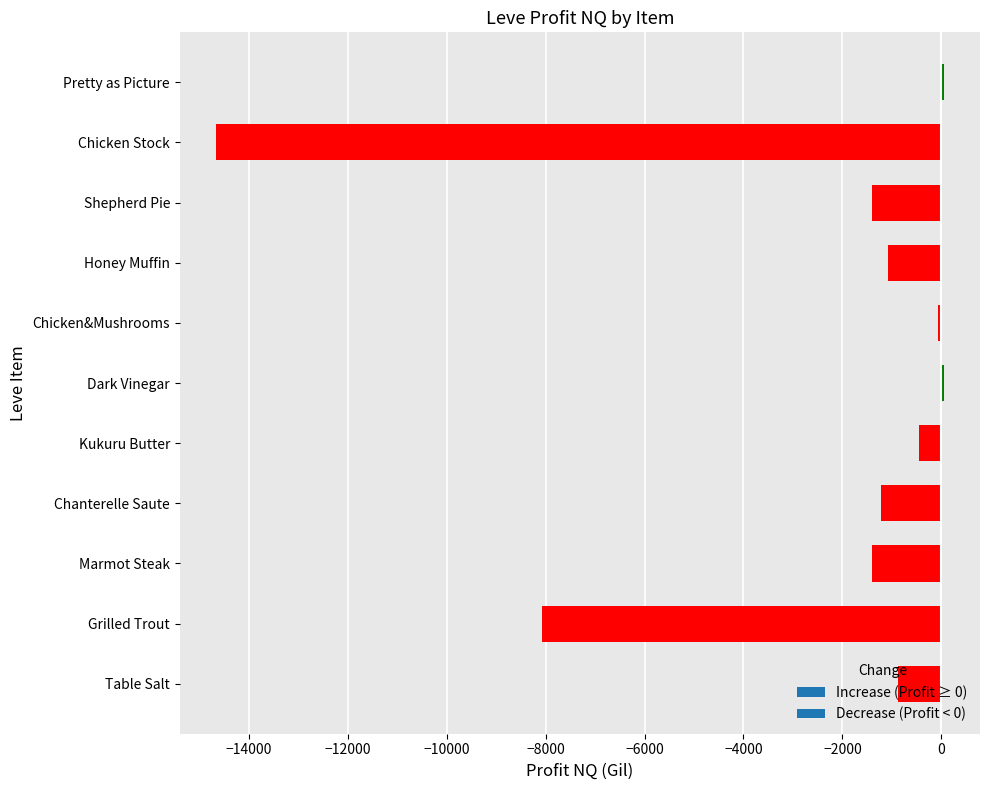

What is the maximum value shown in the chart?

47.0